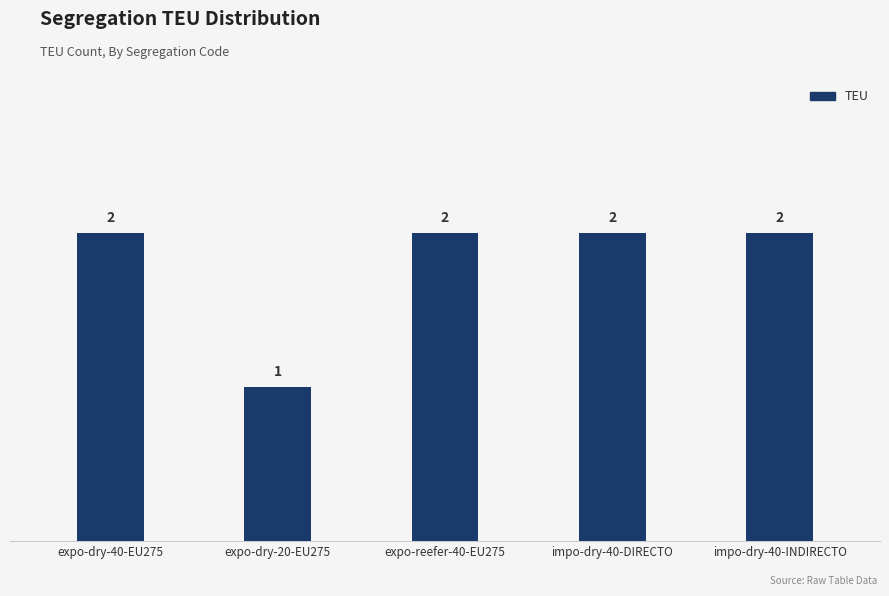

Which category has the lowest value across all series?

expo-dry-20-EU275